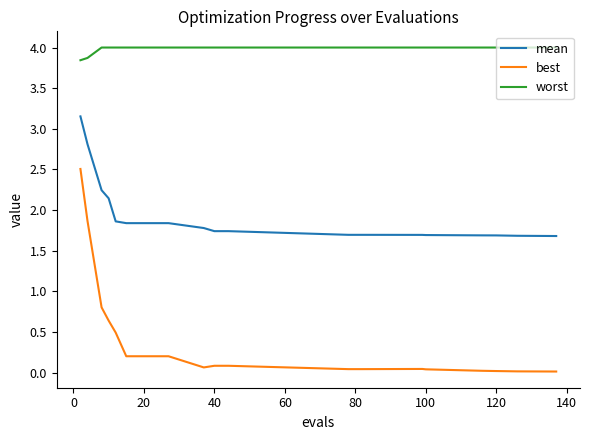

Rank the series by their maximum value, from highest to lowest.

worst, mean, best